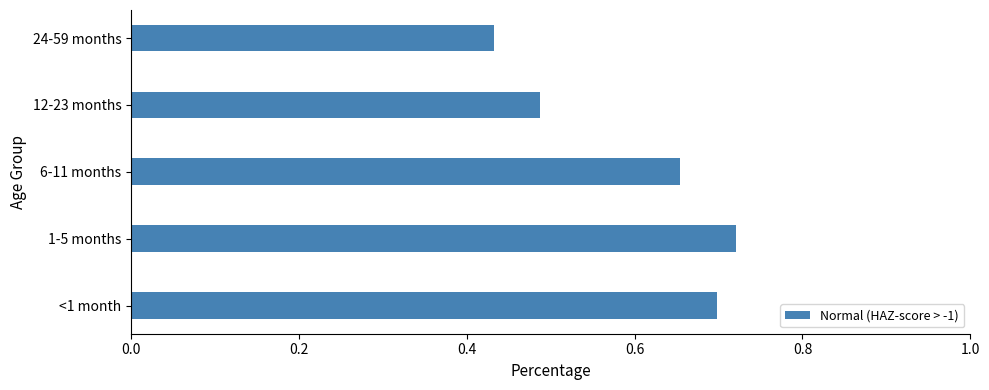

Rank the categories by value from highest to lowest.

1-5 months, <1 month, 6-11 months, 12-23 months, 24-59 months